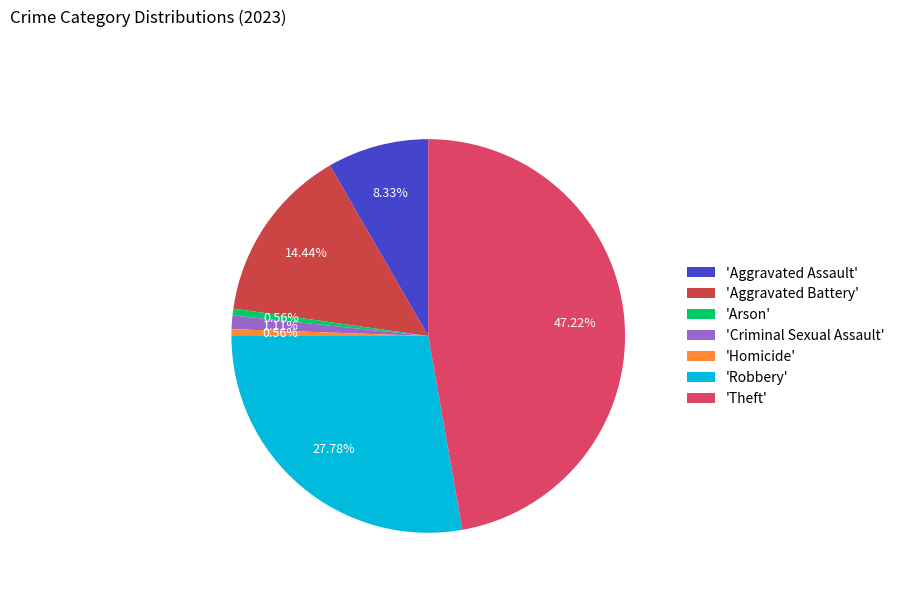

Count the number of slices in the pie.

7